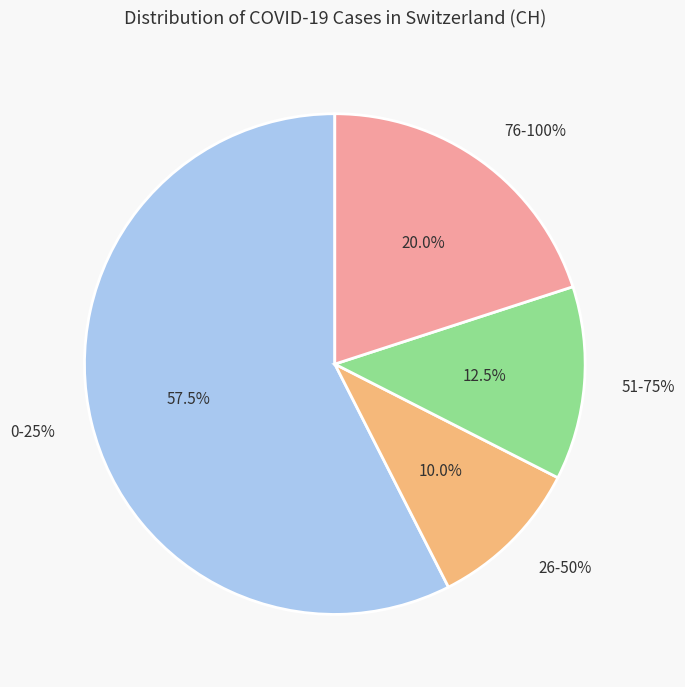

Does 17 account for over 50% of the chart?

No